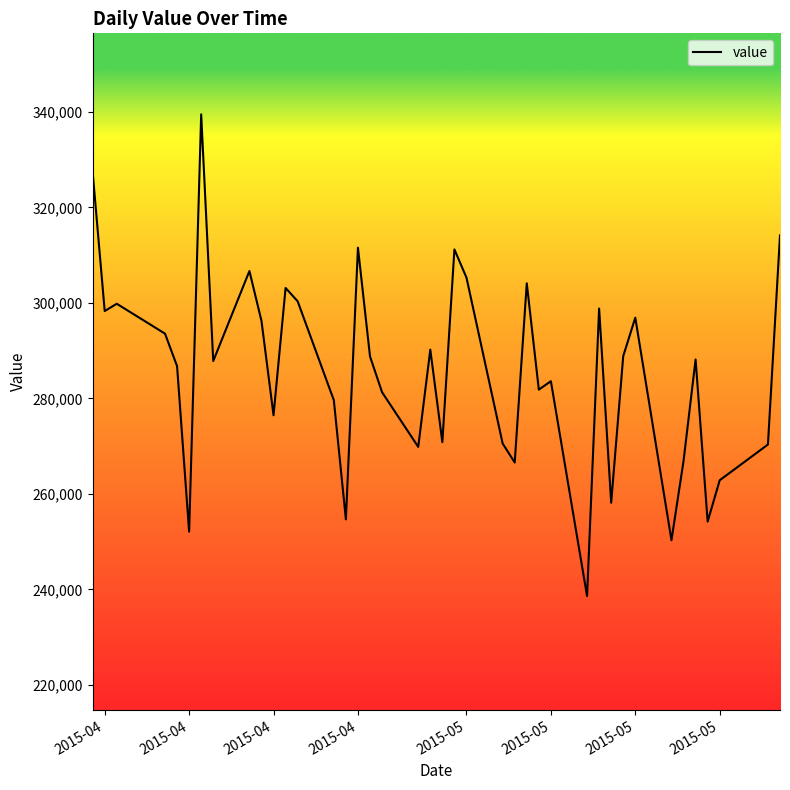

What is the greatest value displayed?

339489